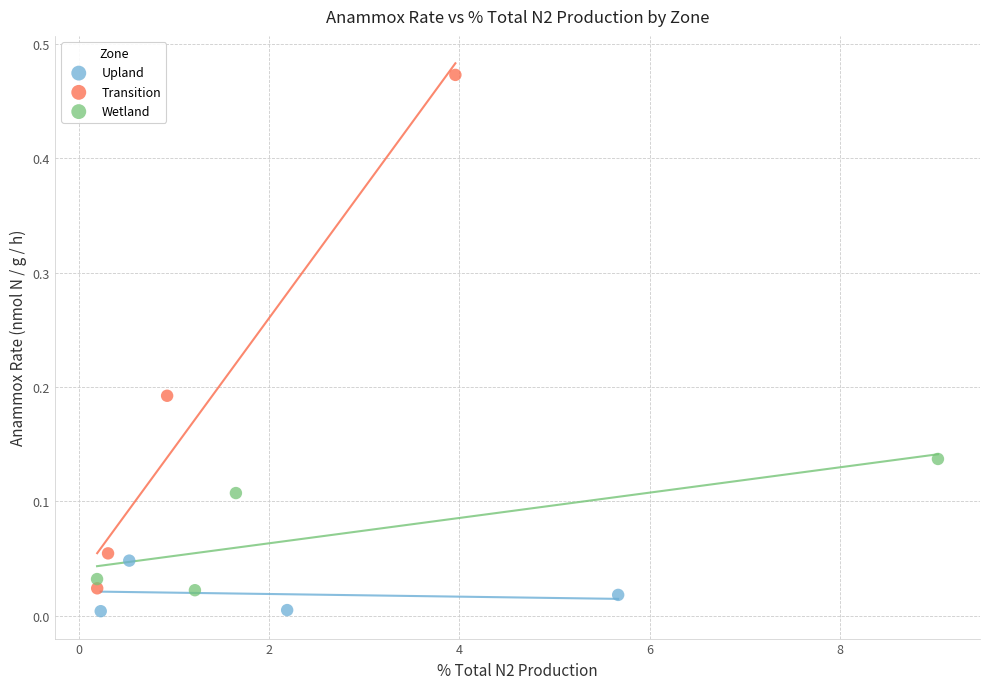

Which series reaches the maximum Y coordinate?

Transition